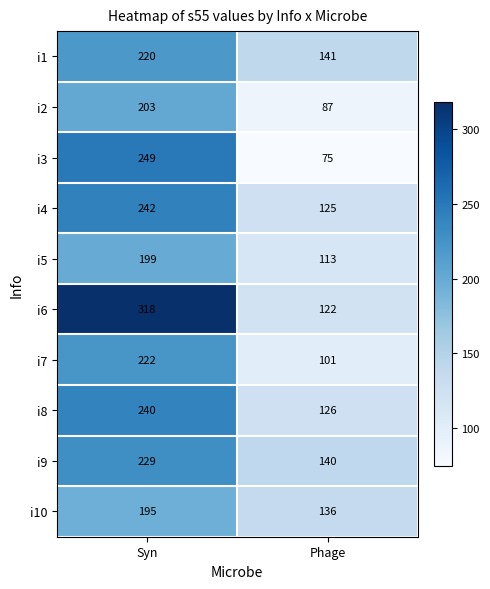

Which series has the widest spread of values?

i6